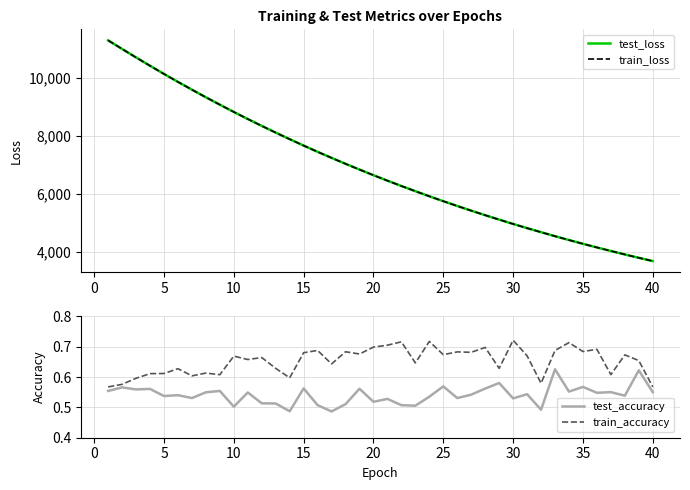

Is this an area chart (filled region under the line)?

No